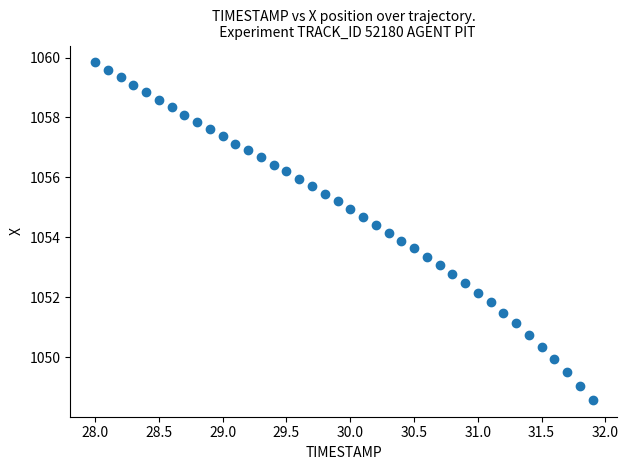

What is the range of X values (max minus min)?

3.9